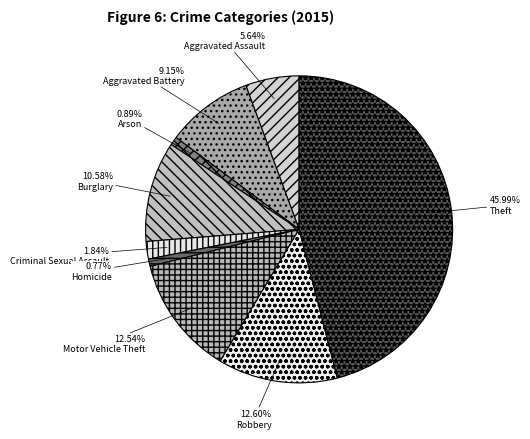

Does Robbery account for over 50% of the chart?

No